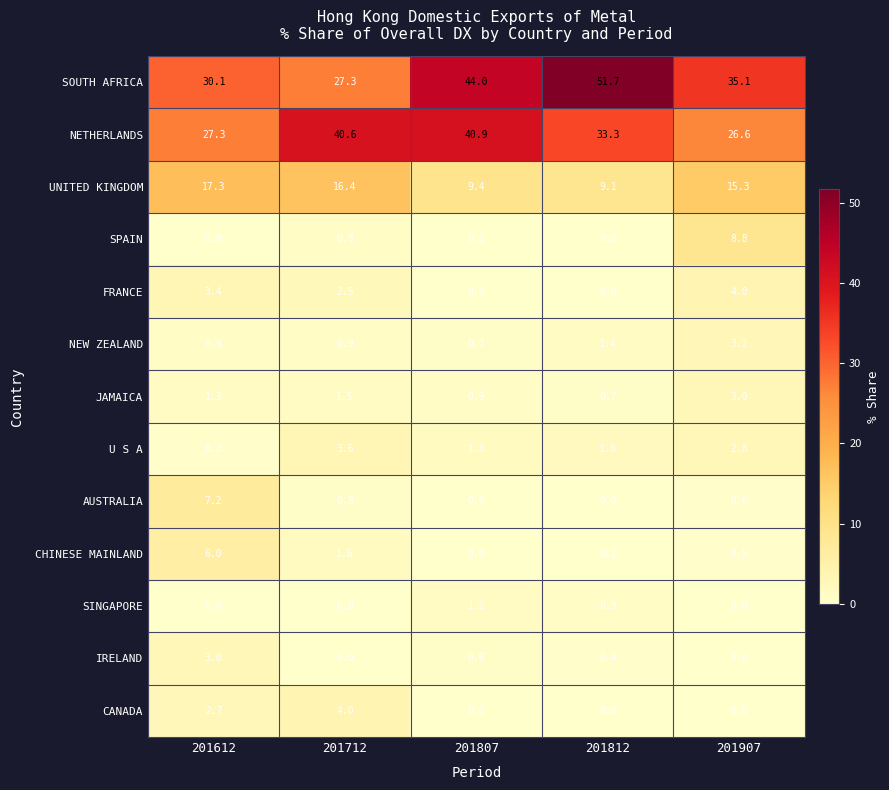

What is the sum of the UNITED KINGDOM values at 201612 and 201907?

32.6